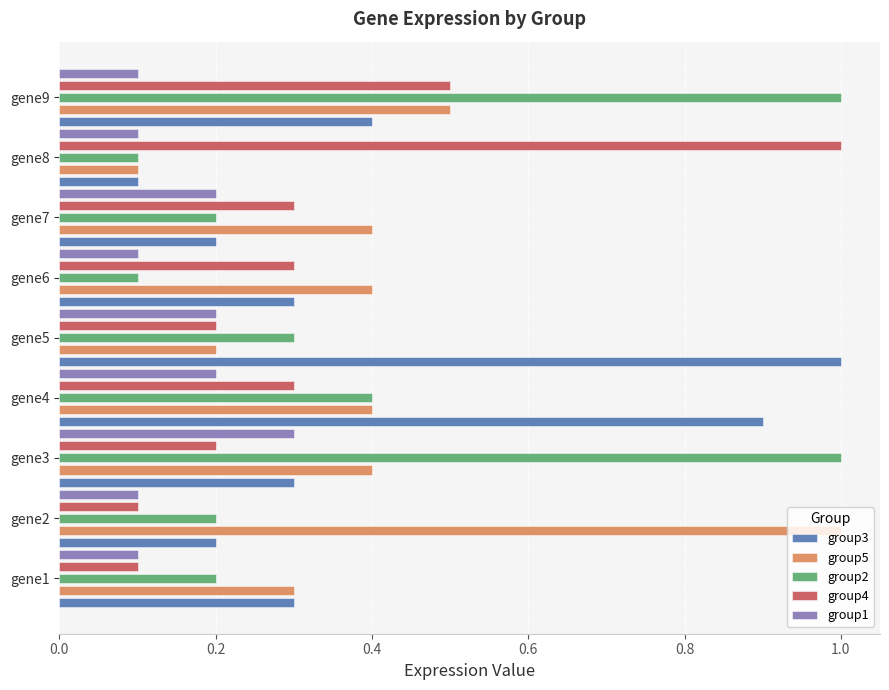

Between gene5 and gene8, which series saw the biggest shift?

group3